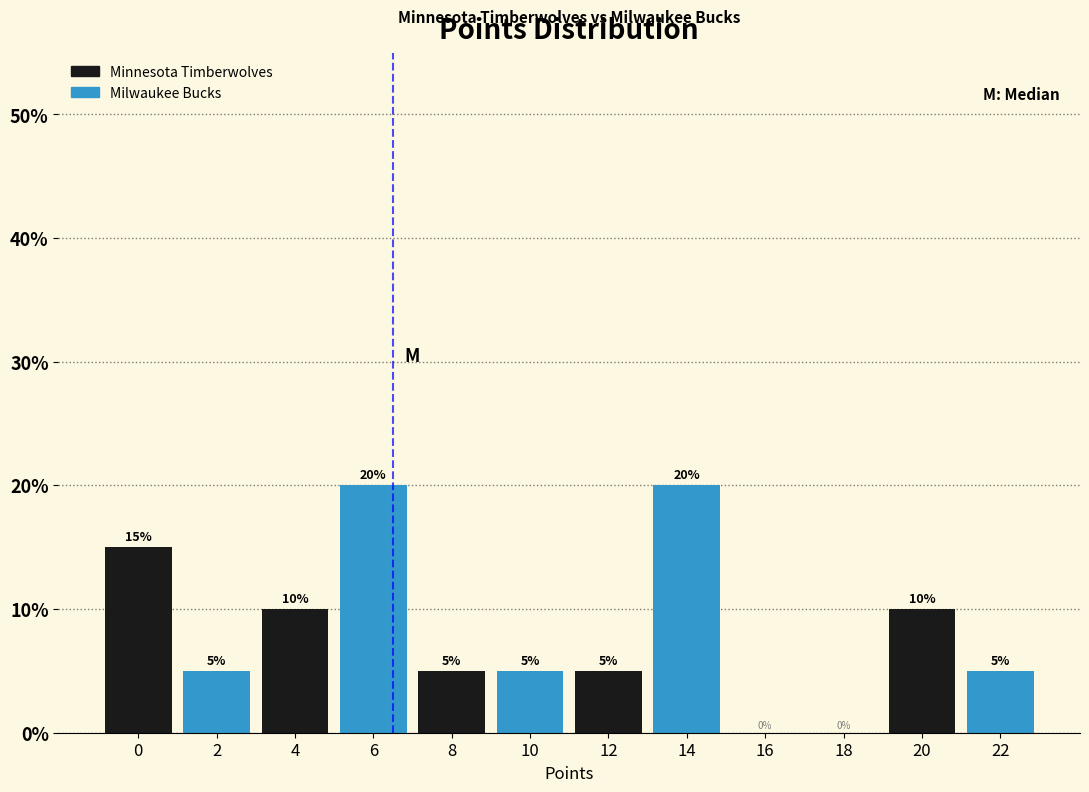

Reading left to right, transcribe all the data shown in this chart.

0=15	2=5	4=10	6=20	8=5	10=5	12=5	14=20	16=0	18=0	20=10	22=5